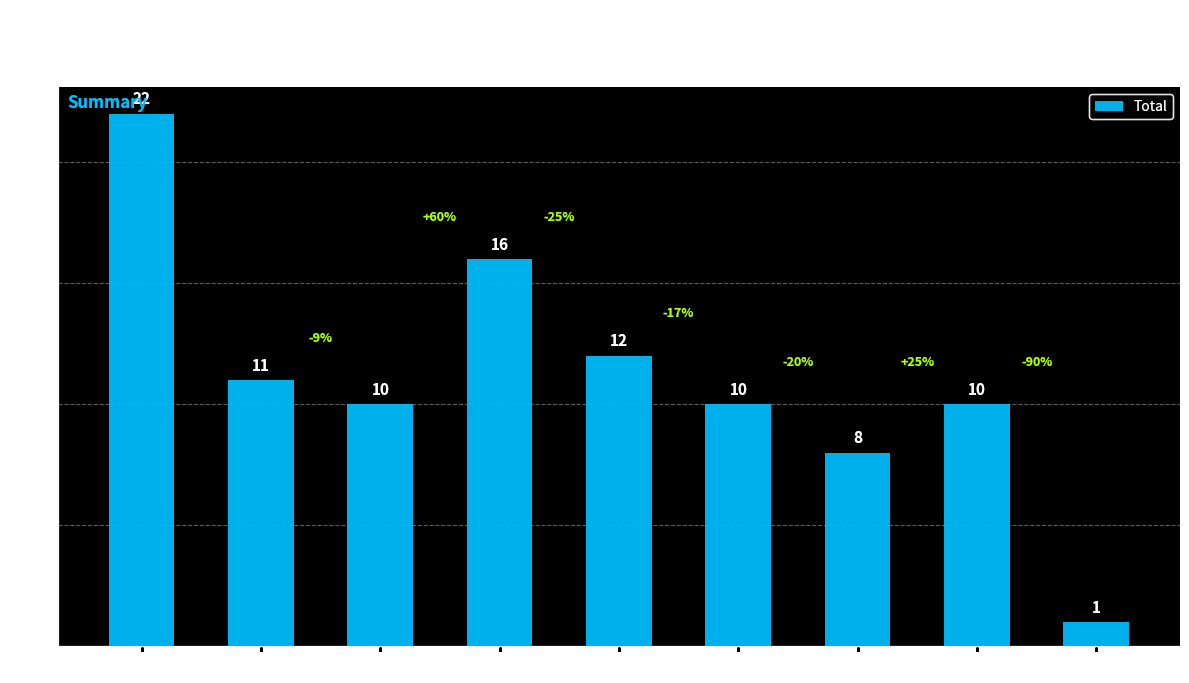

Which has a higher value, 2018 or 2016?

2018